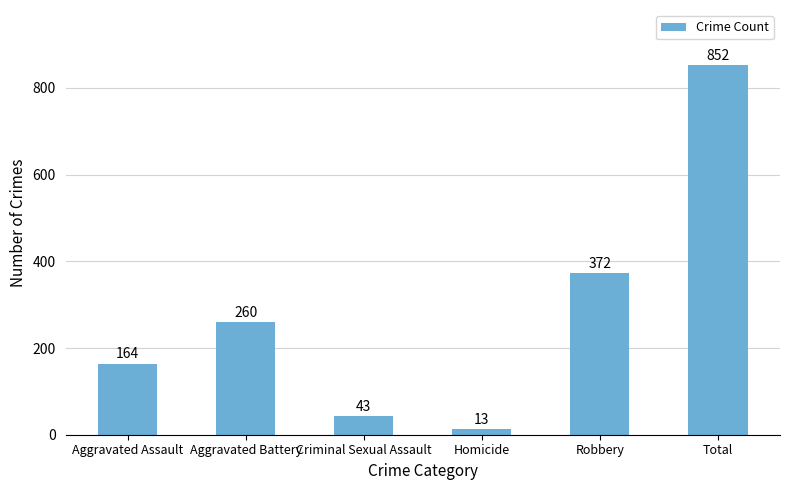

What is the difference between the maximum and minimum values?

839